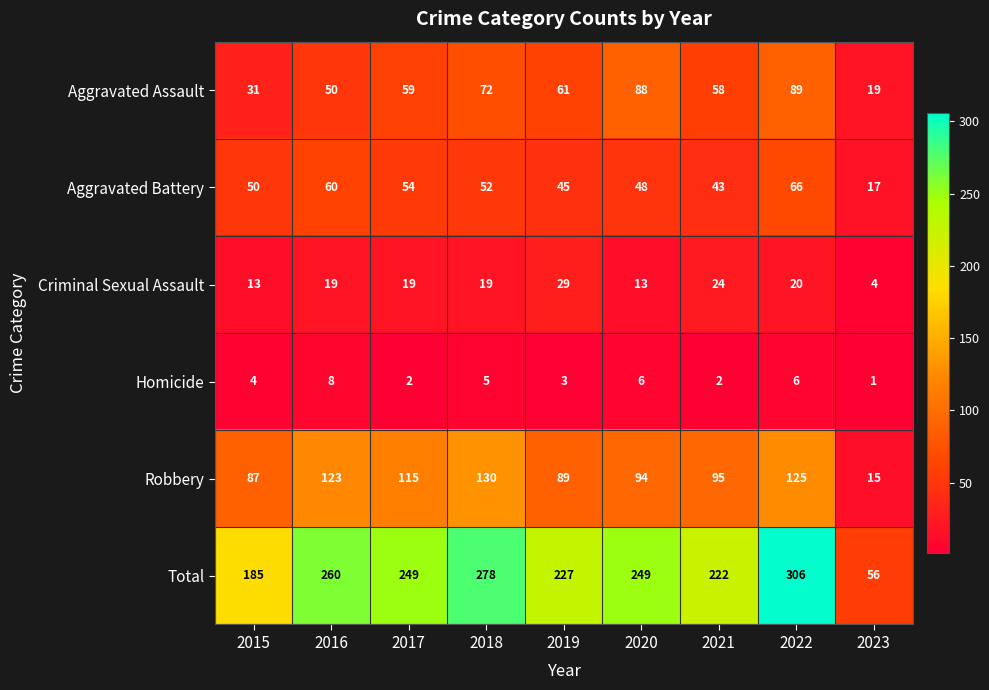

The Homicide series shows 6 at 2015. True or false?

False